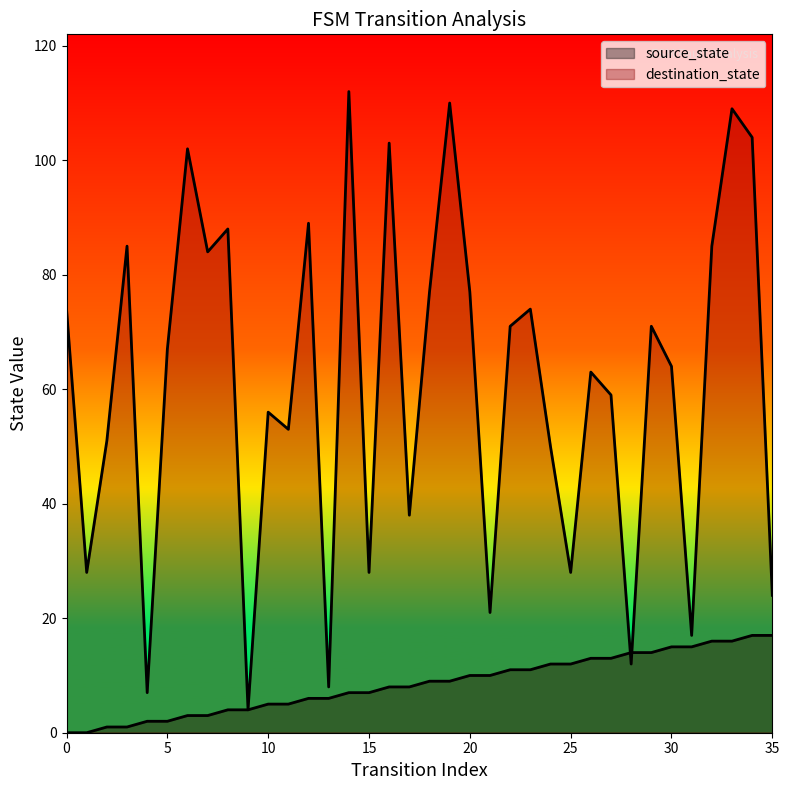

At how many categories does at least one series exceed 103?

4